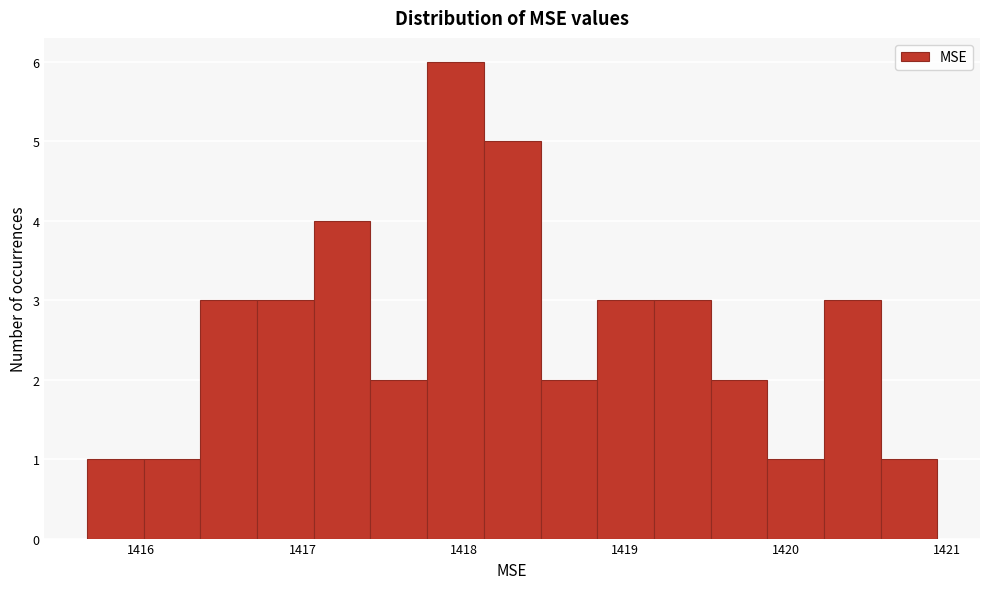

Around what value on the x-axis is the tallest bar? Give the approximate position of its centre, as read against the axis.

1418.0